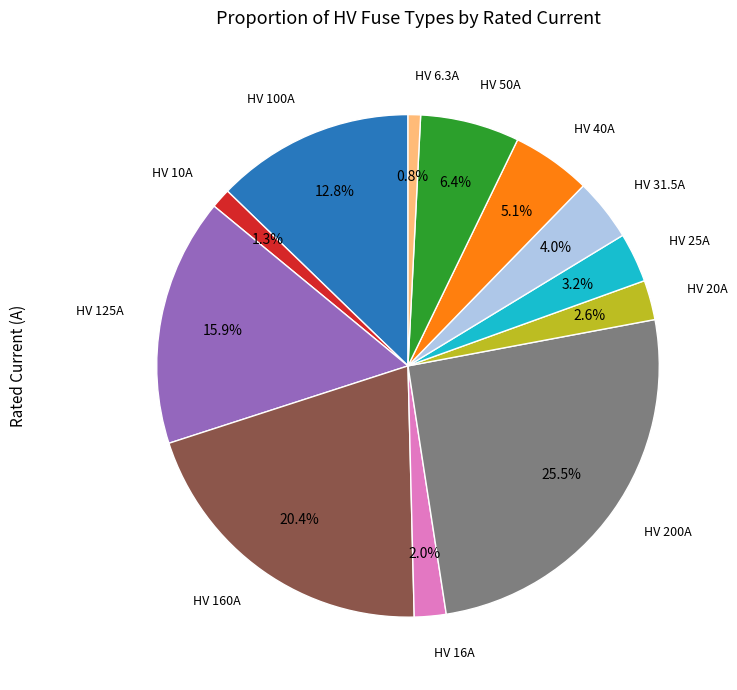

To the nearest percent, what is the difference between the largest and smallest slice percentages?

25%